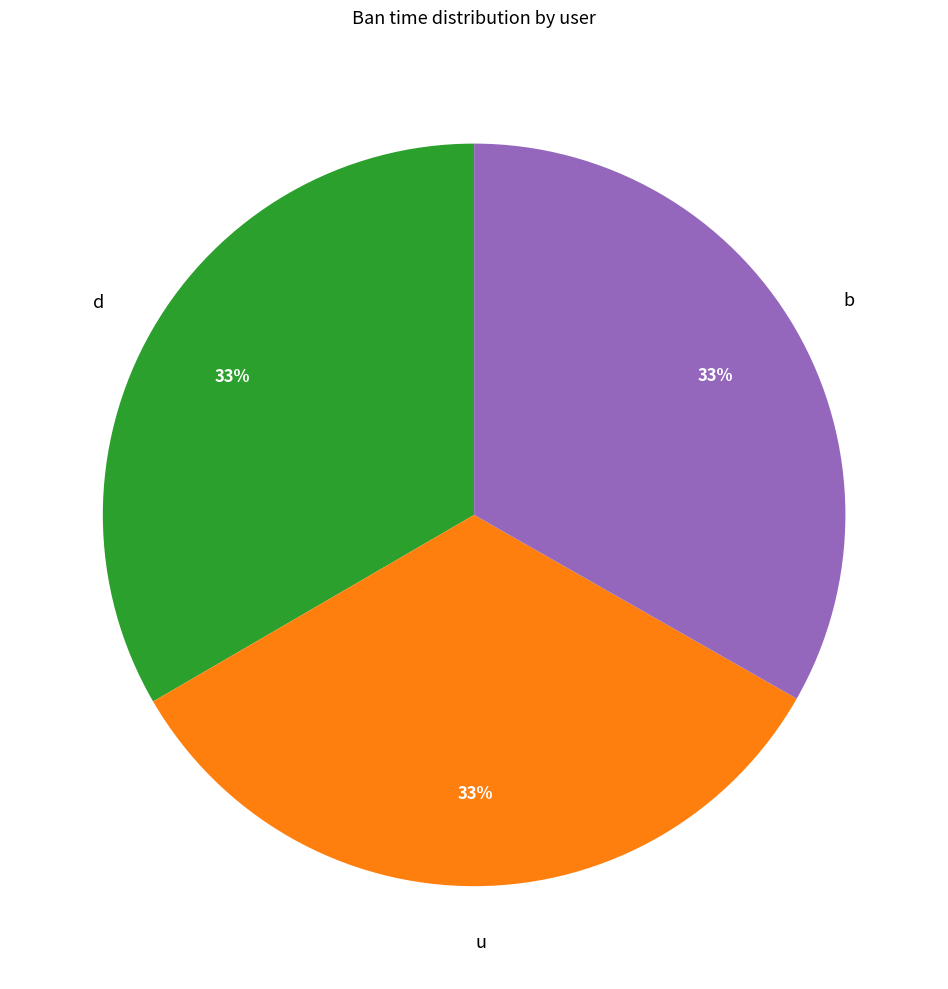

Is there a majority slice in this chart?

No